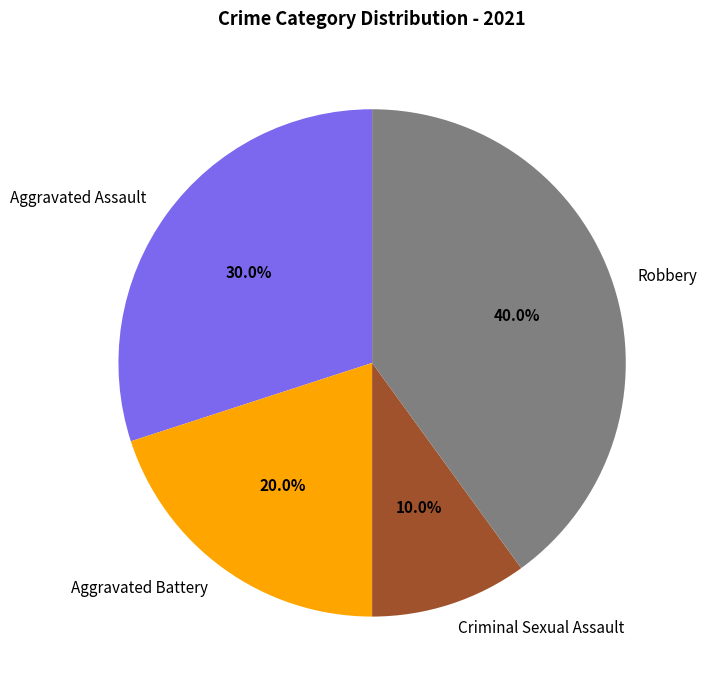

The Aggravated Battery slice represents 26% of the pie. True or false?

False